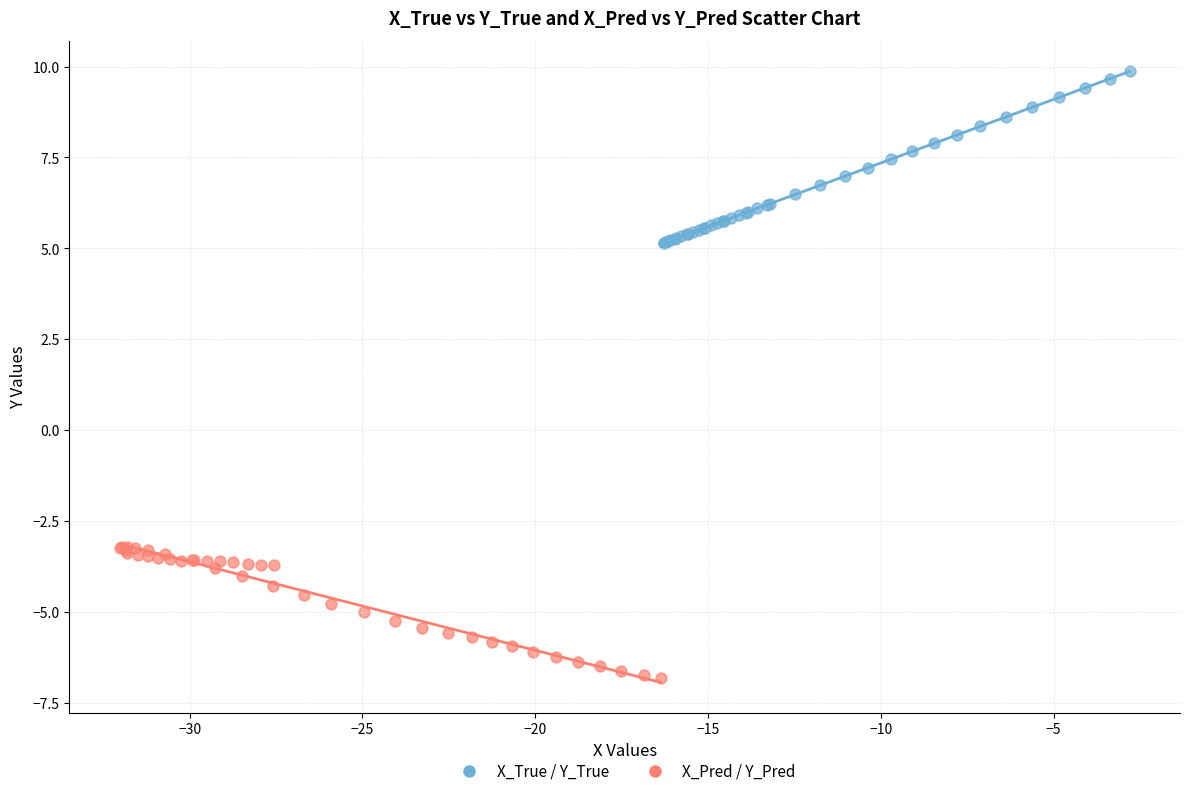

Which series contains the lowest Y value?

X_Pred / Y_Pred